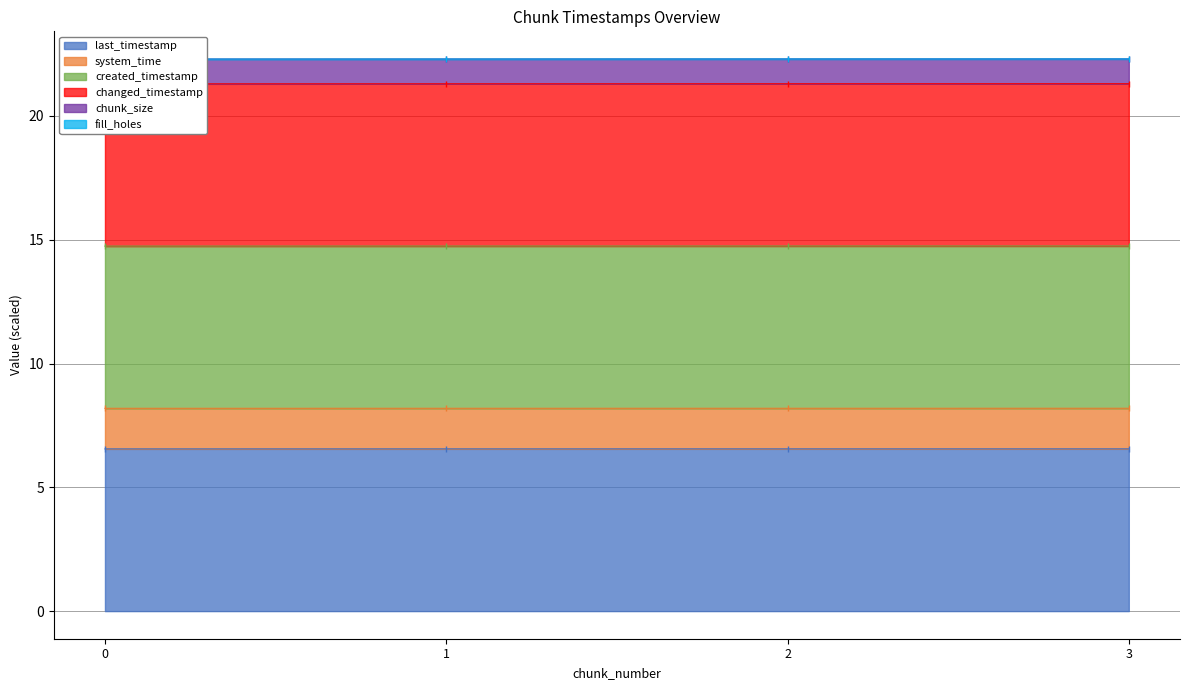

True or false: last_timestamp has more than 2 points higher than both neighbors.

False